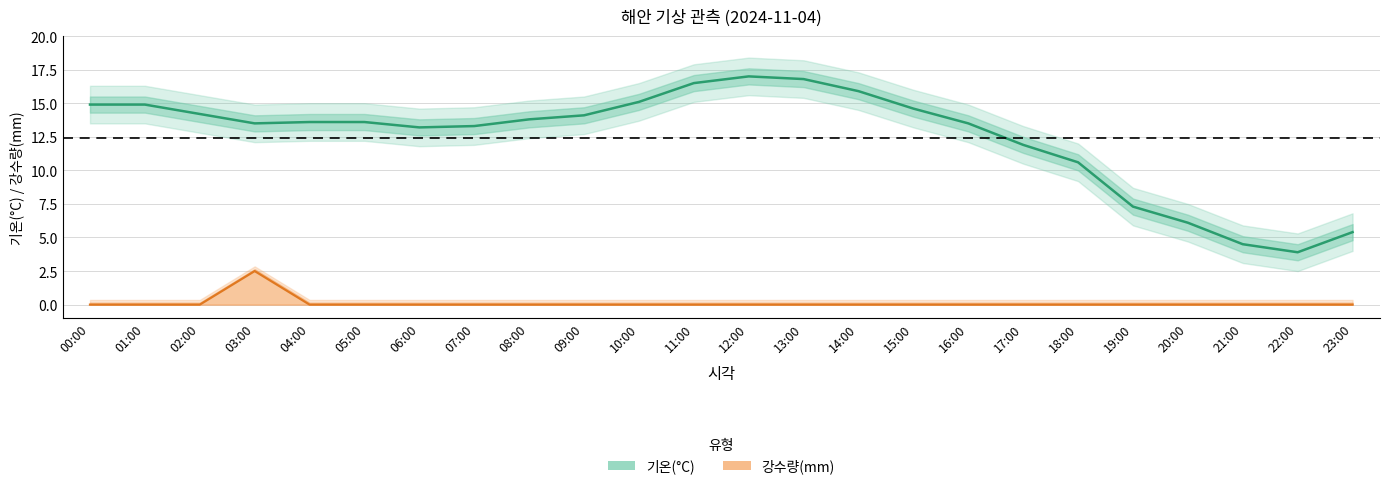

Is the value of 기온(°C) at 03:00 greater than the value of 강수량(mm) at 00:00?

Yes